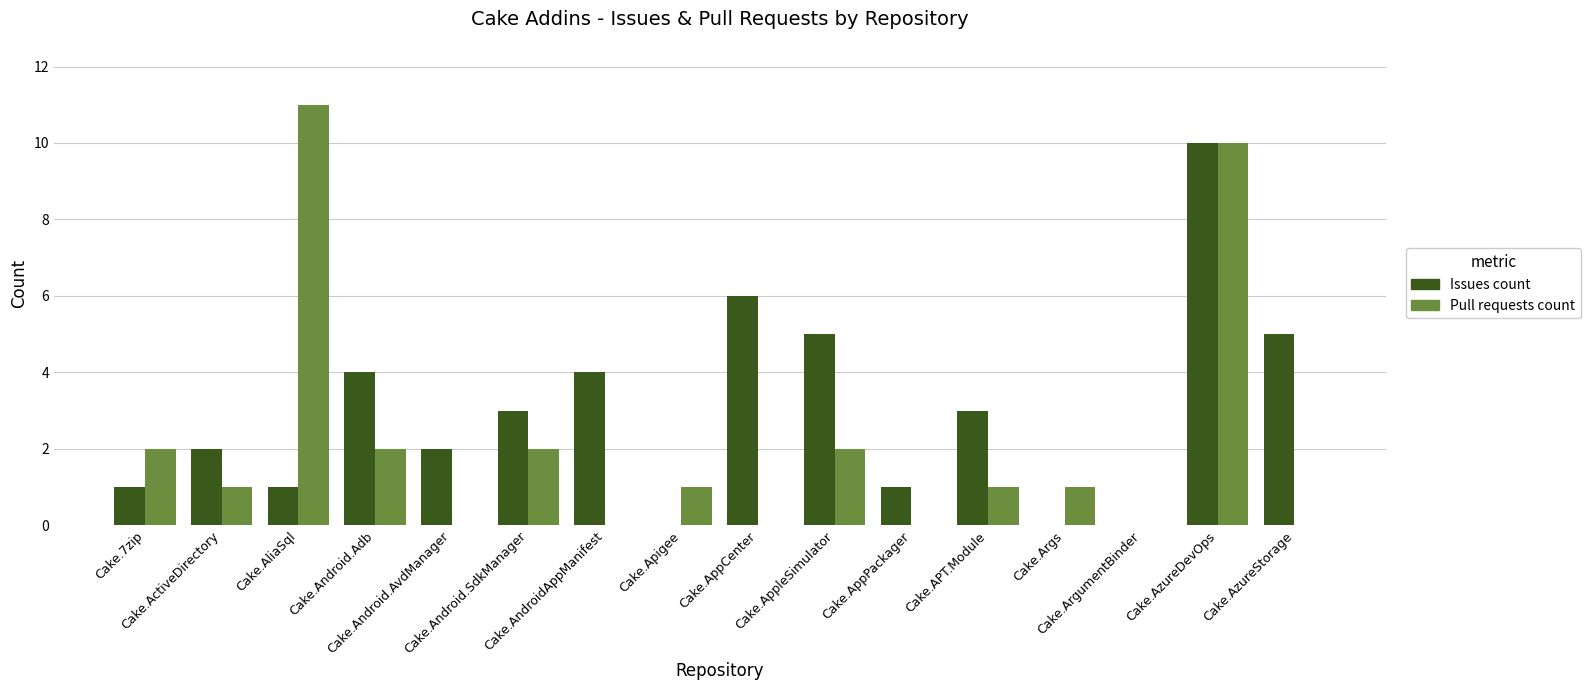

Count the Issues count values in the range 1 to 5.

11